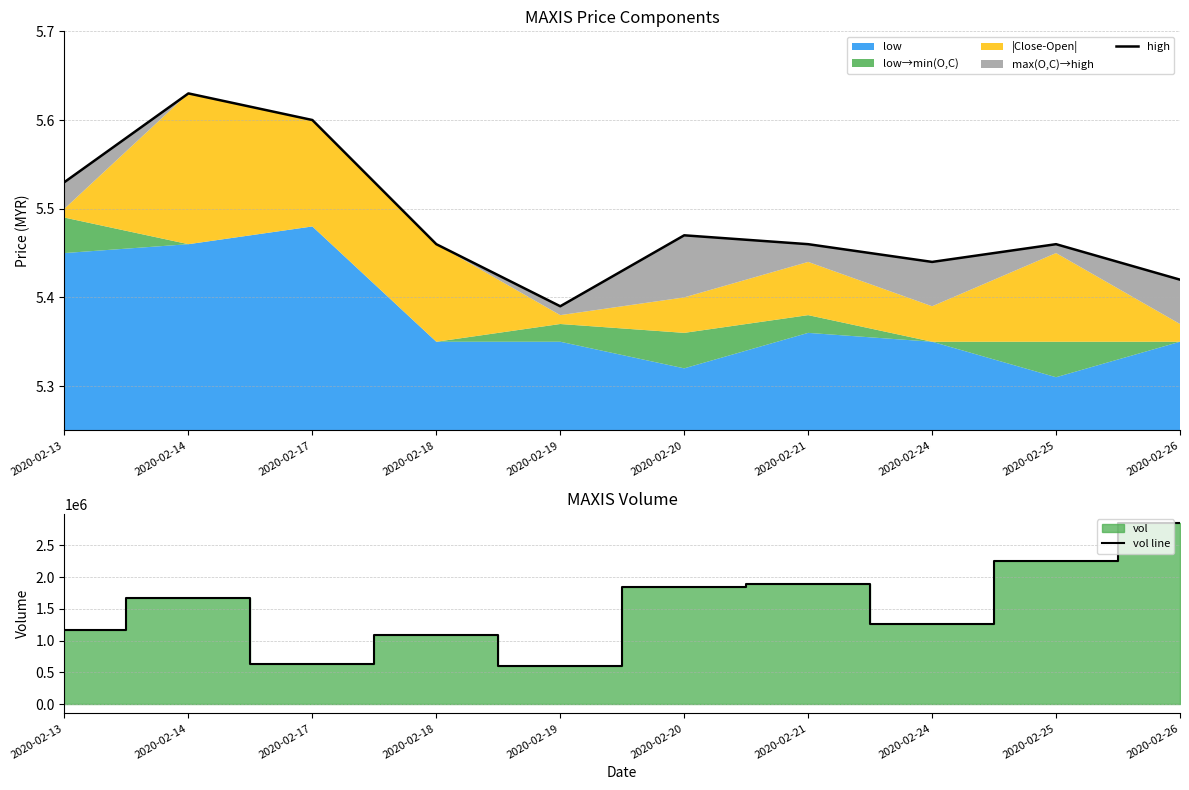

Where is vol line nearest to the value 1725900?

2020-02-14